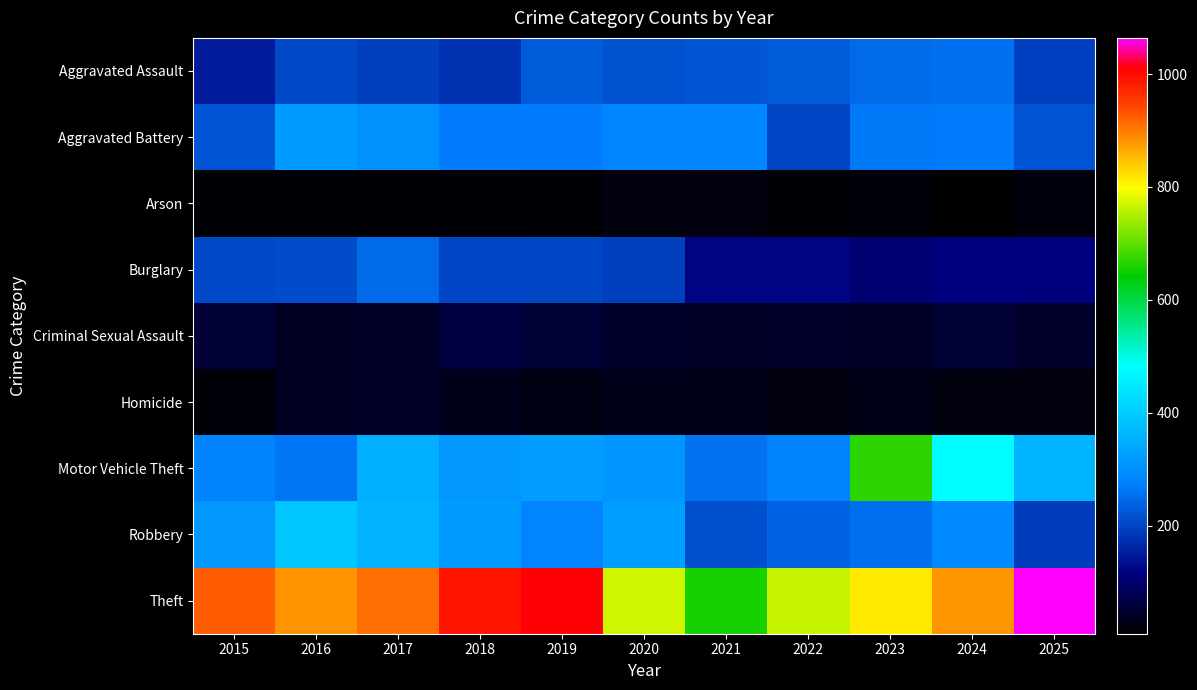

What is the smallest value displayed?

9